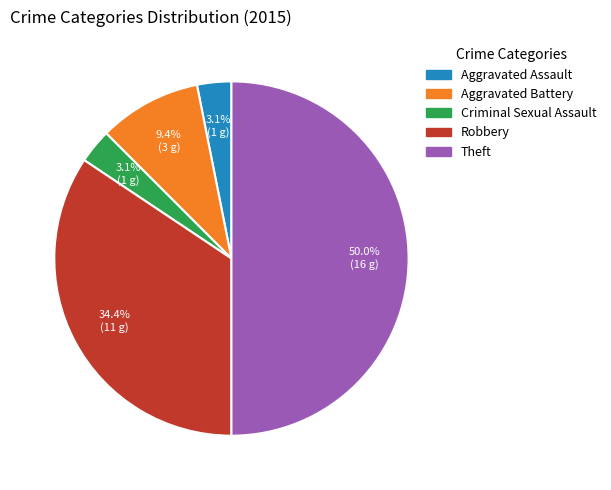

Approximately how many times larger is the value at Aggravated Battery compared to Criminal Sexual Assault?

3.0